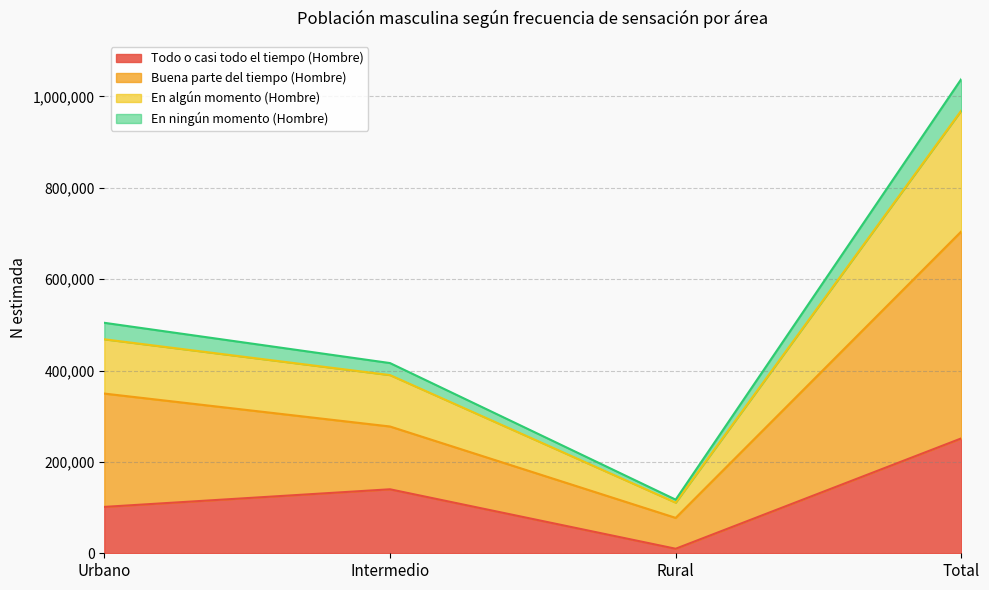

At which label does Todo o casi todo el tiempo (Hombre) reach its minimum?

Rural